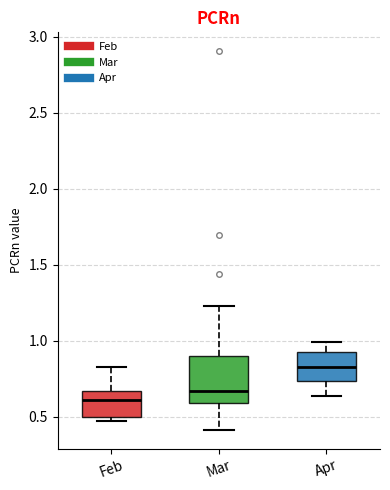

Reading left to right, transcribe this box plot: for each box, give where its median line is, the range the box spans, and where its two whiskers end, as read against the y-axis. The values are not printed on the chart, so give them approximately, as read against the axis.

Feb: median 0.60, box 0.50 to 0.65, whiskers 0.45 to 0.85
Mar: median 0.65, box 0.60 to 0.90, whiskers 0.40 to 1.25
Apr: median 0.85, box 0.75 to 0.95, whiskers 0.65 to 1.00